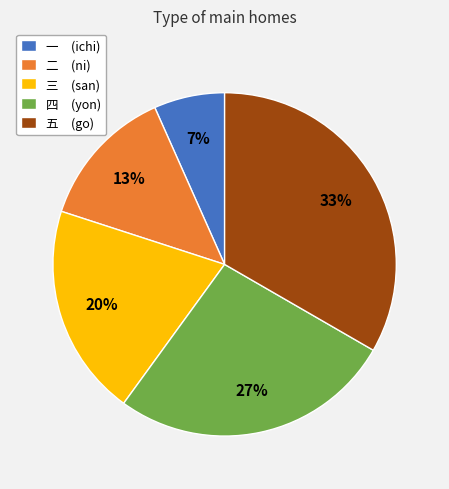

Is the sum of 三 (san) and 四 (yon) greater than half?

No